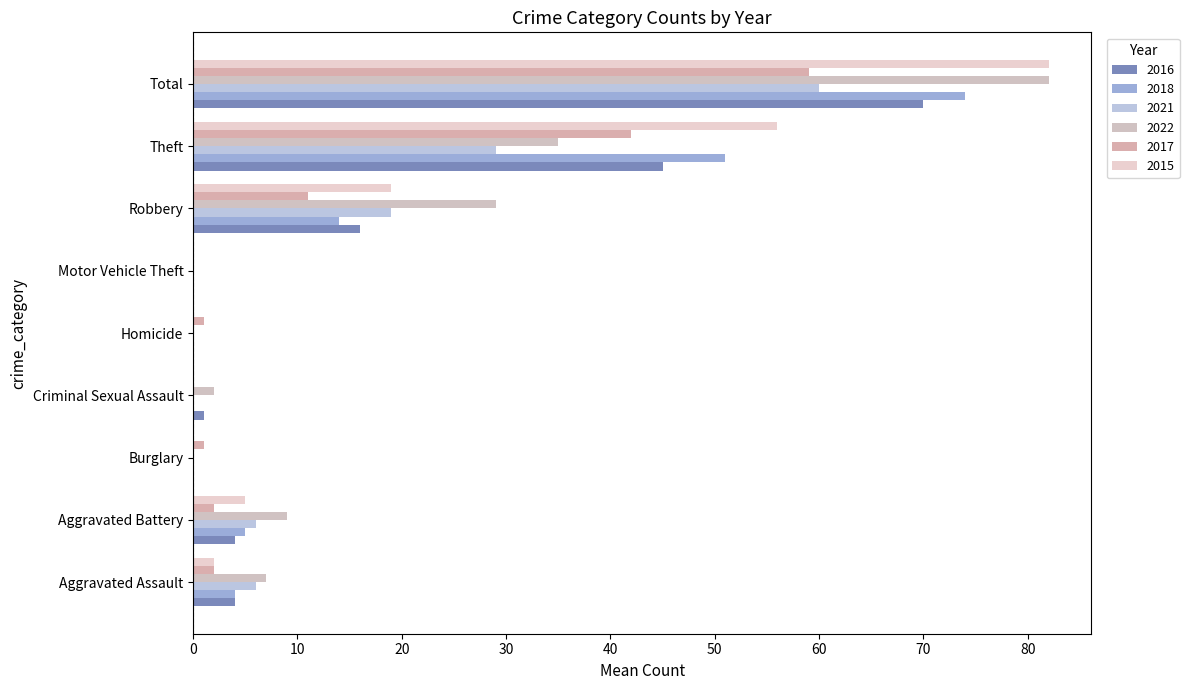

Is the value of 2017 at Homicide greater than the value of 2022 at Total?

No